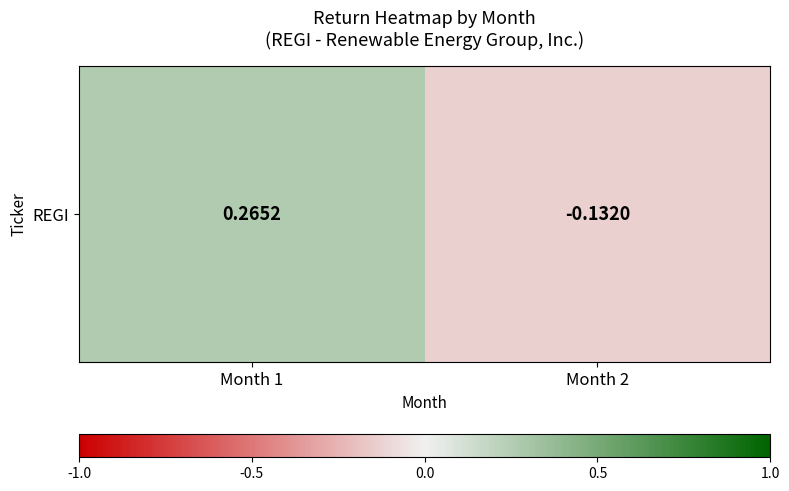

What is the change in value from Month 1 to Month 2?

-0.4